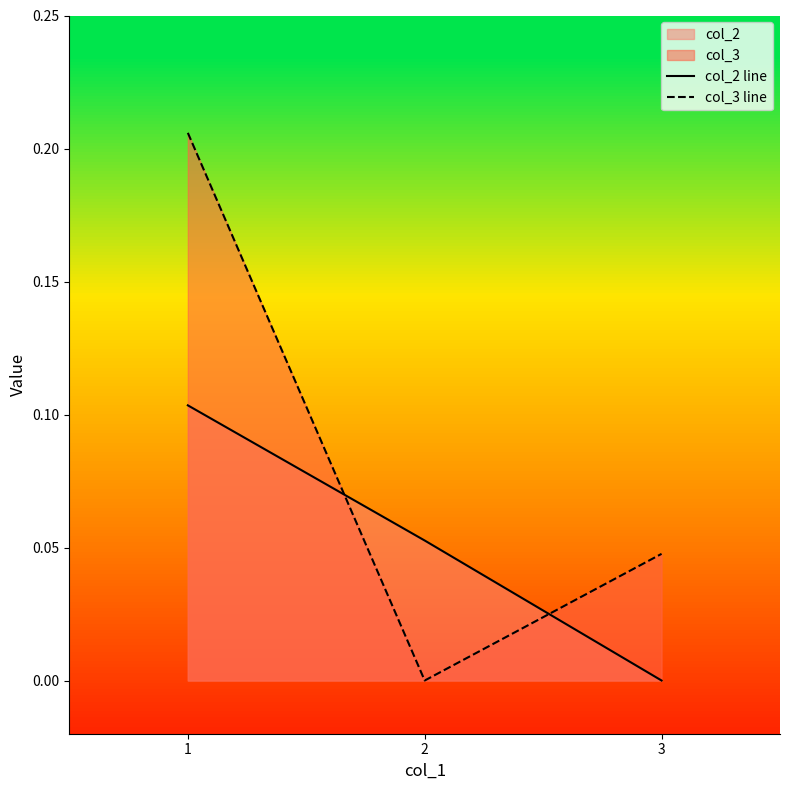

What is the sum of all col_2 line values?

0.2